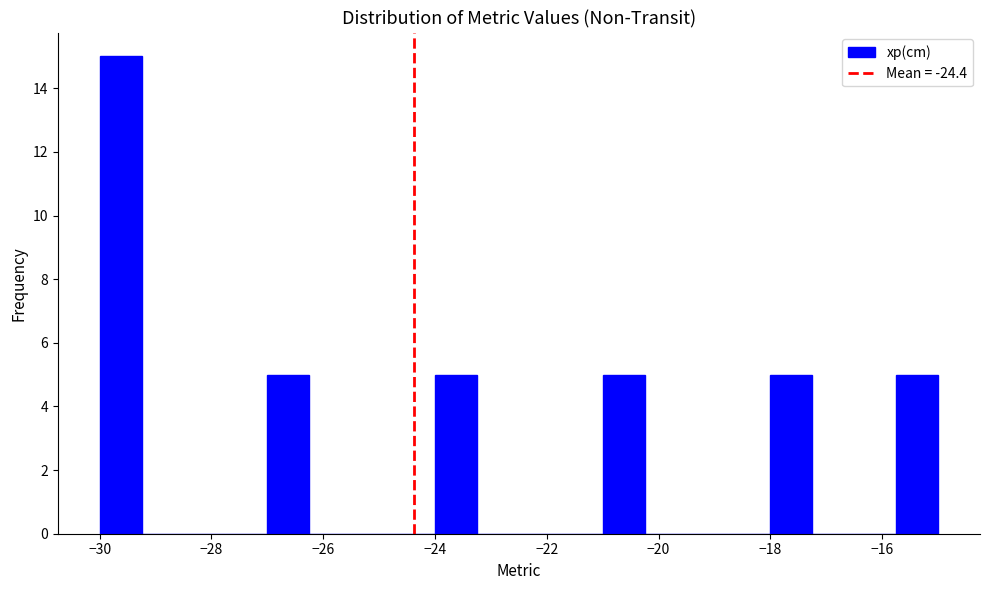

Read against the x-axis, roughly where is the centre of the tallest bar?

-29.6